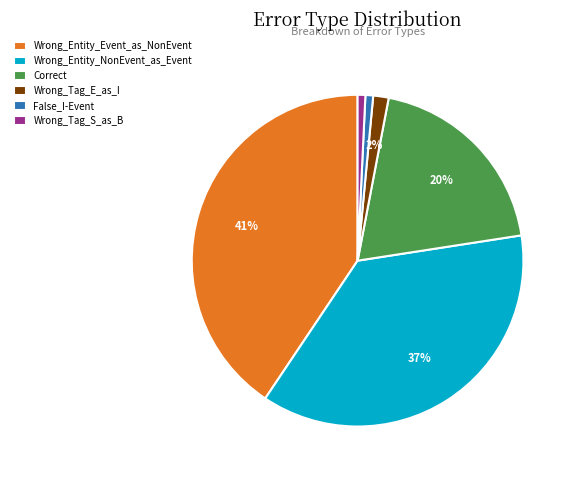

What percentage is the Wrong_Tag_E_as_I slice, to the nearest percent?

2%